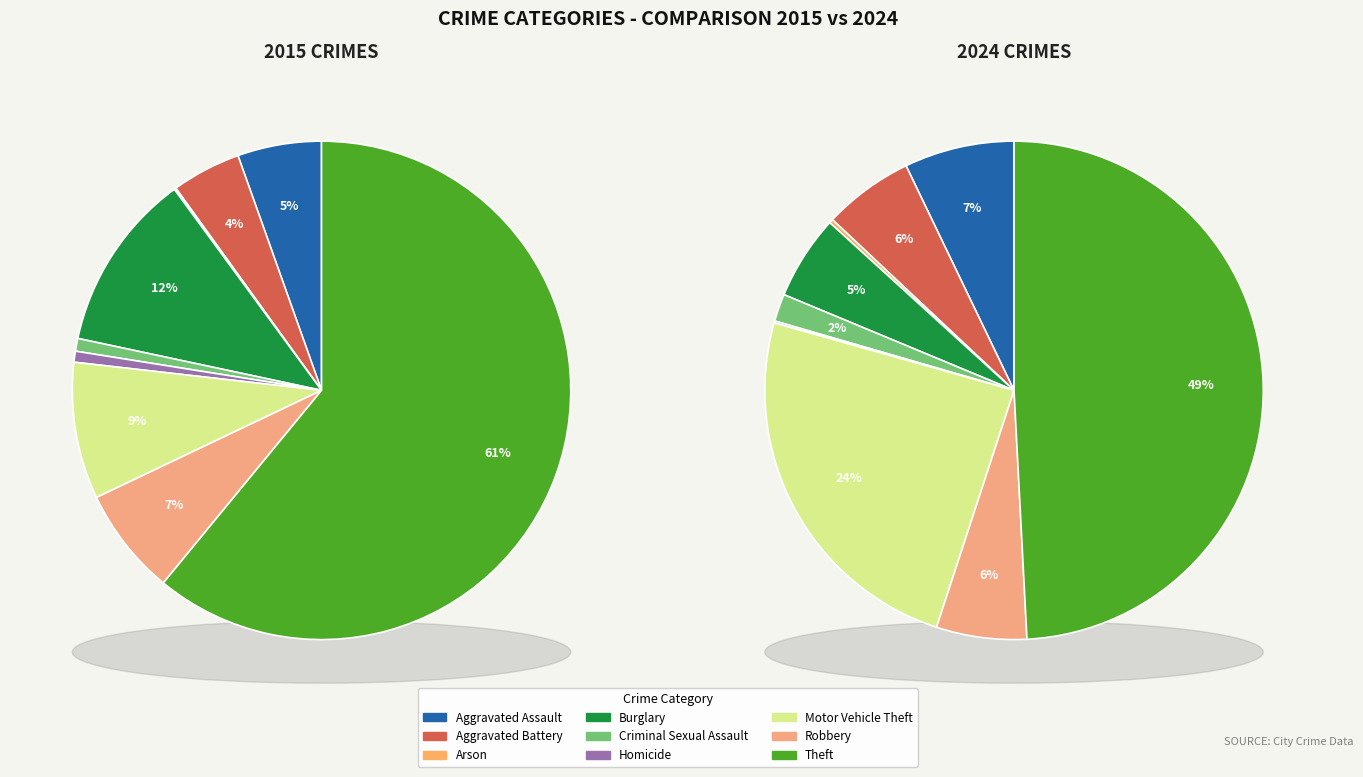

What percentage is the Criminal Sexual Assault slice, to the nearest percent?

2%